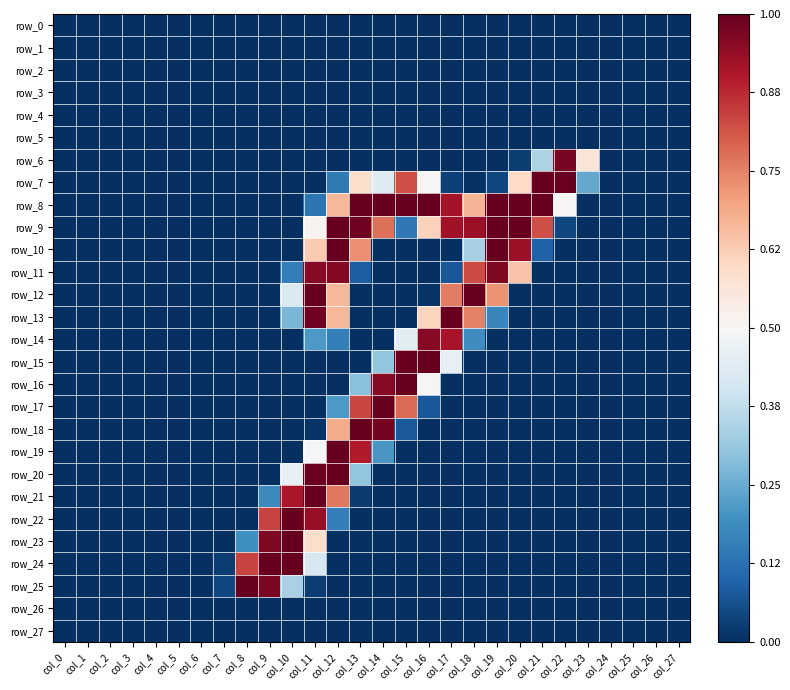

Count the number of data series in this chart.

28